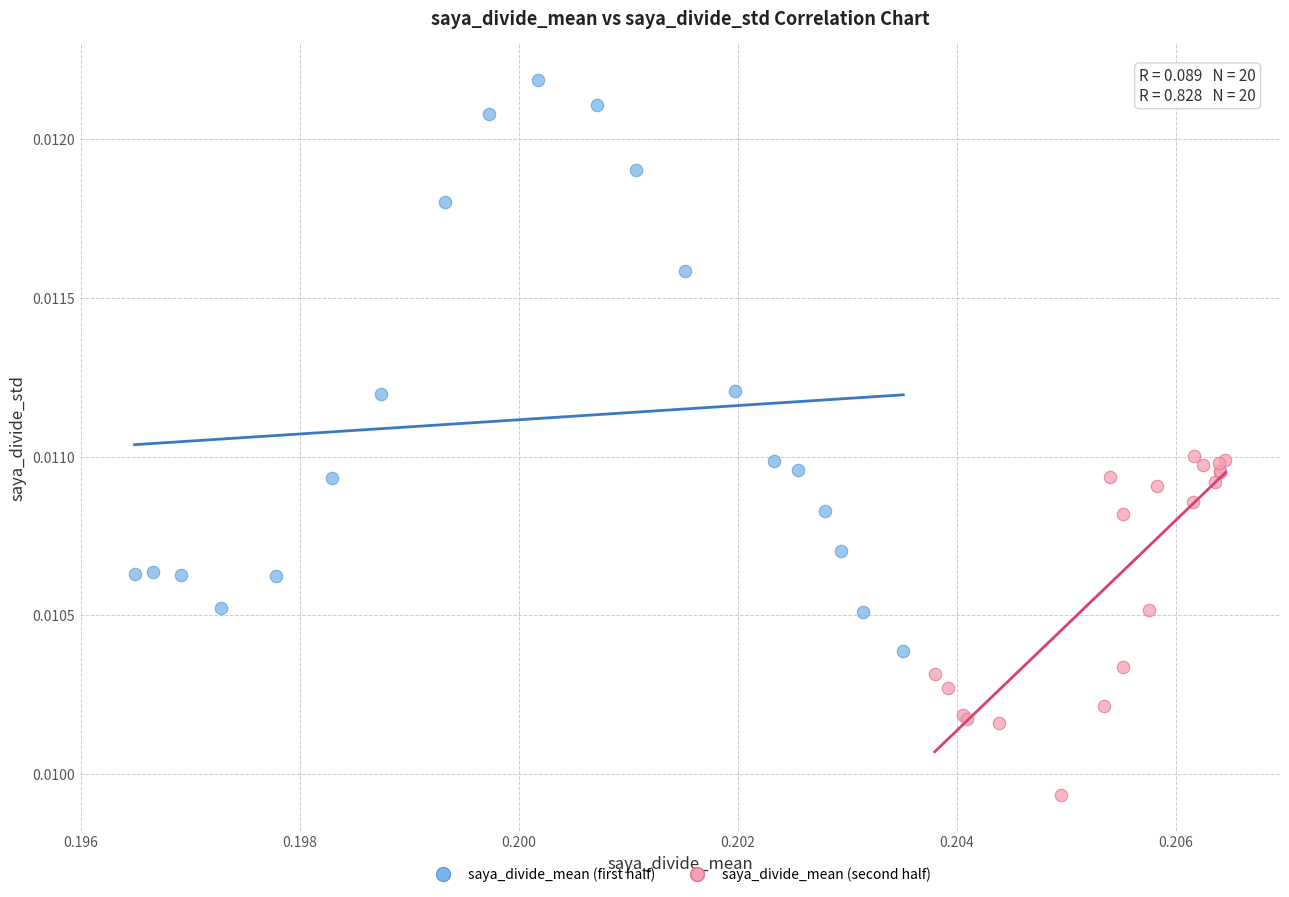

Which series has the widest spread of Y values?

saya_divide_mean (first half)